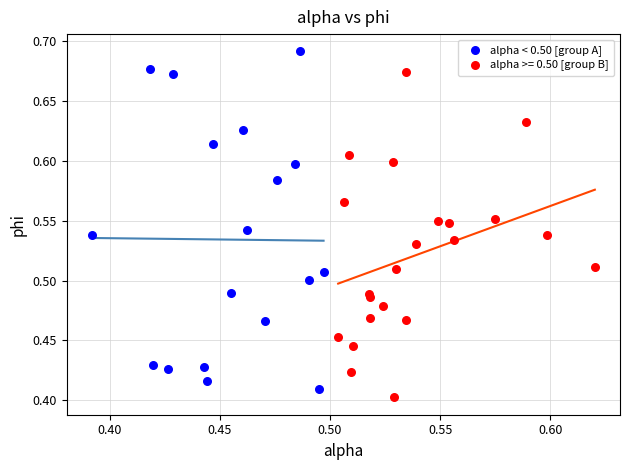

Which series contains the highest Y value?

alpha < 0.50 [group A]